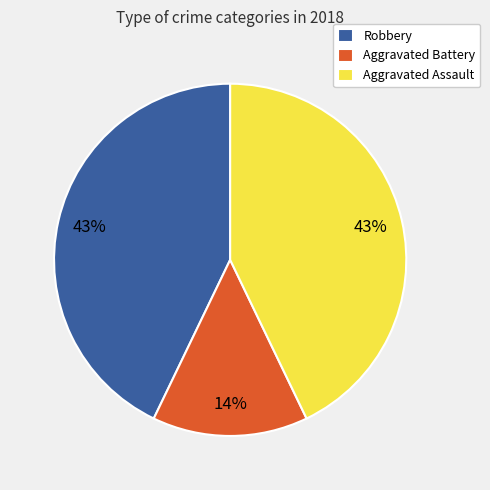

True or false: Aggravated Battery accounts for 20% of the total.

False